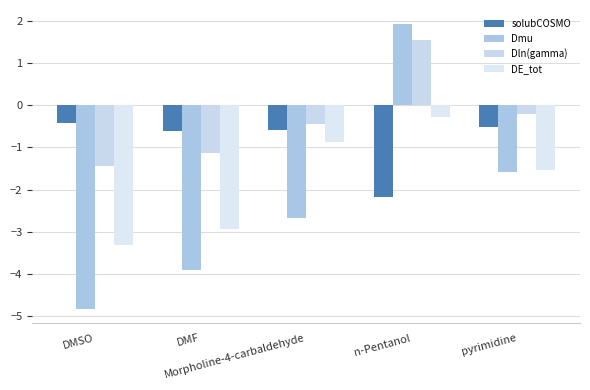

How many values in the Dmu series are below -2?

3